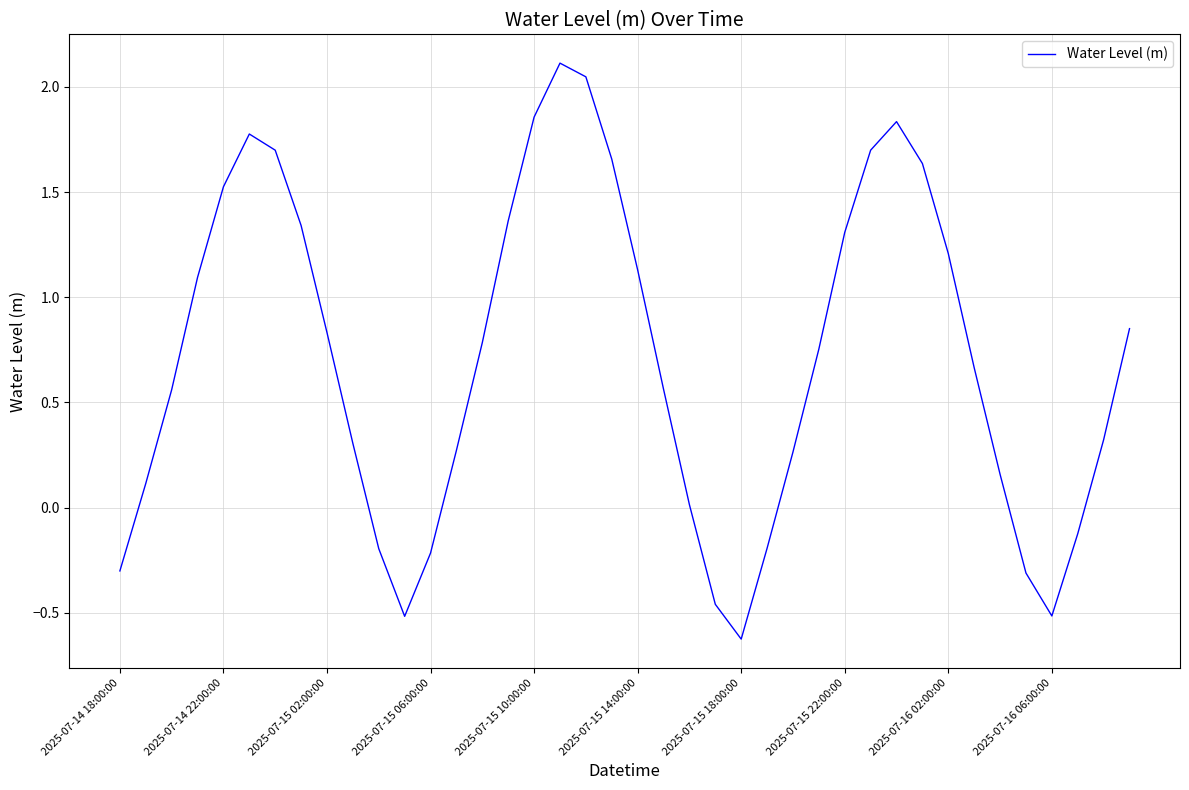

What is the maximum value shown in the chart?

2.1